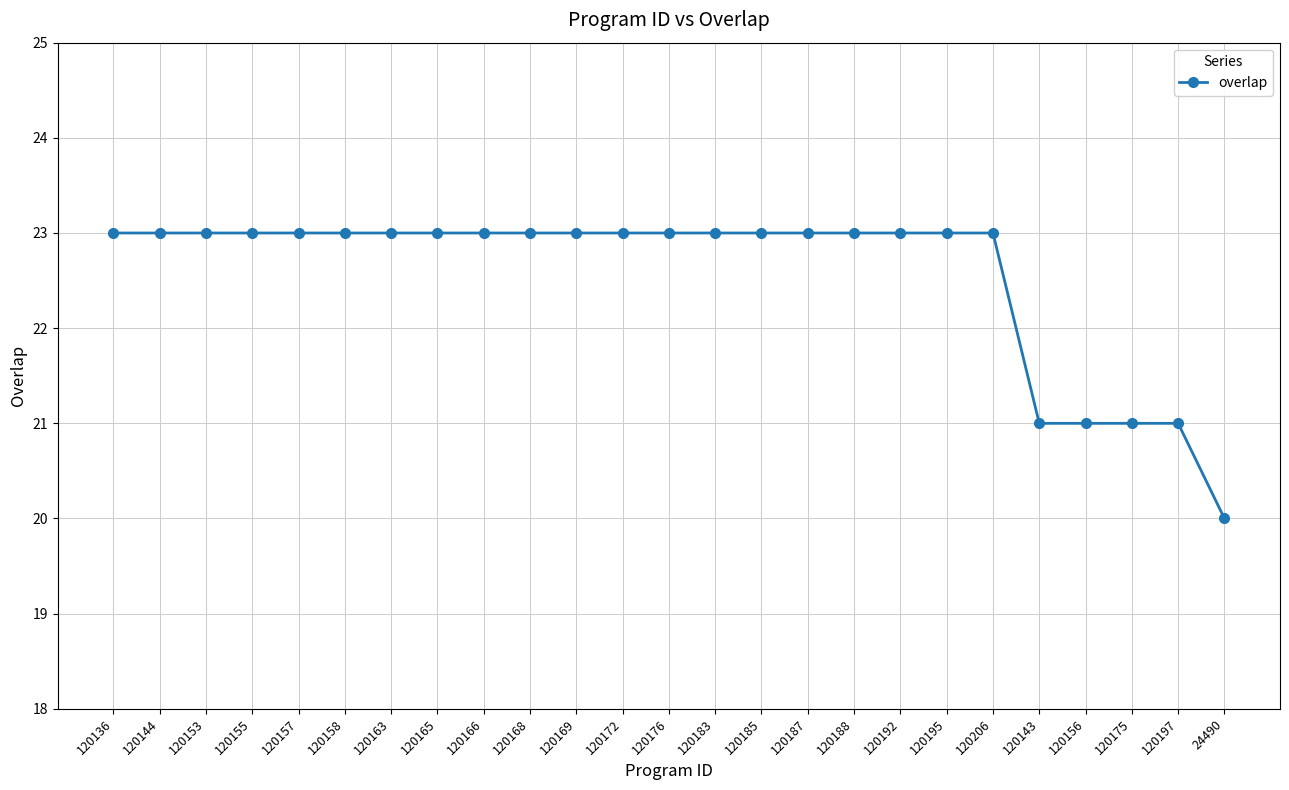

What is the ratio of the value at 120153 to the value at 120188?

1.0